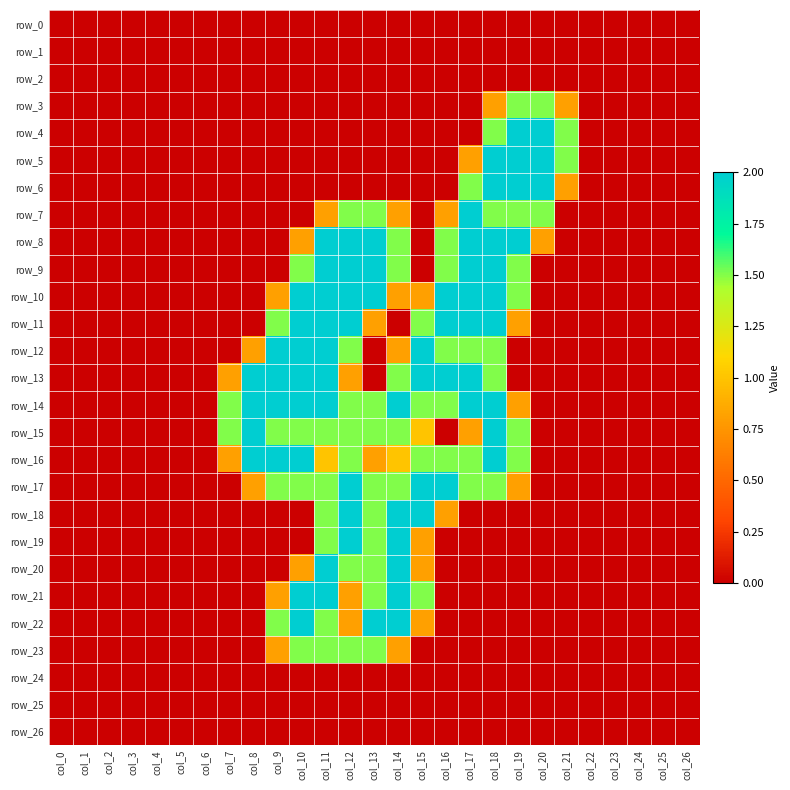

Rank the series at col_6 from highest to lowest value.

row_0, row_1, row_2, row_3, row_4, row_5, row_6, row_7, row_8, row_9, row_10, row_11, row_12, row_13, row_14, row_15, row_16, row_17, row_18, row_19, row_20, row_21, row_22, row_23, row_24, row_25, row_26